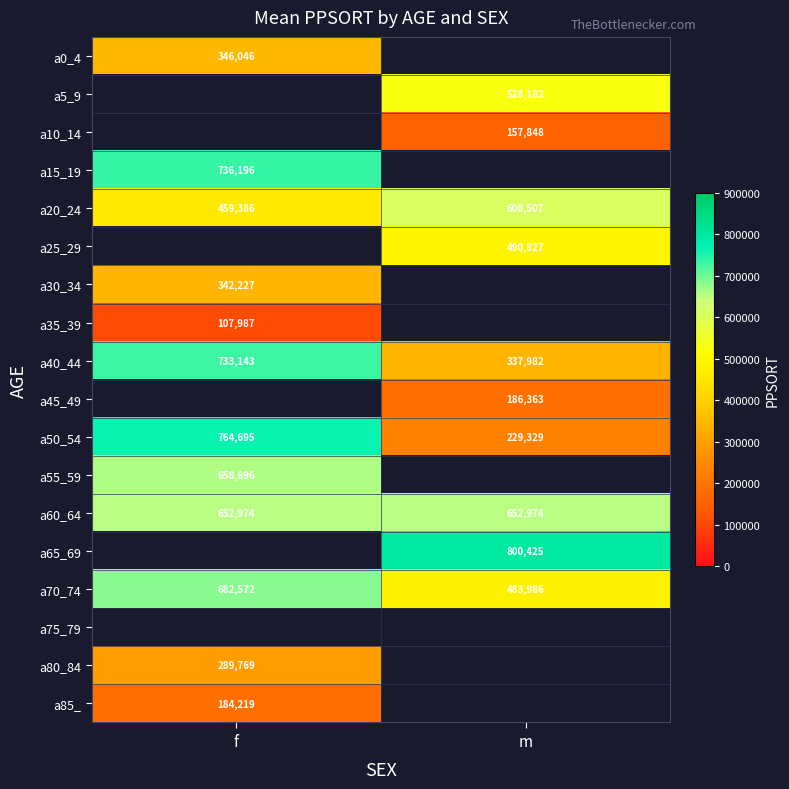

What is the spread (max minus min) of values at f?

656708.0